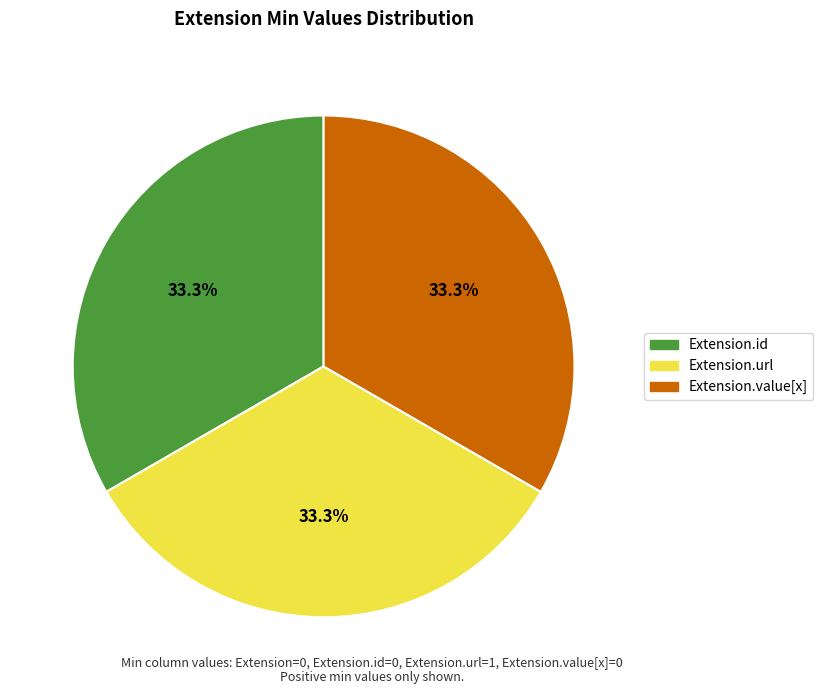

What is the ratio of the value at Extension.url to the value at Extension.value[x]?

1.0